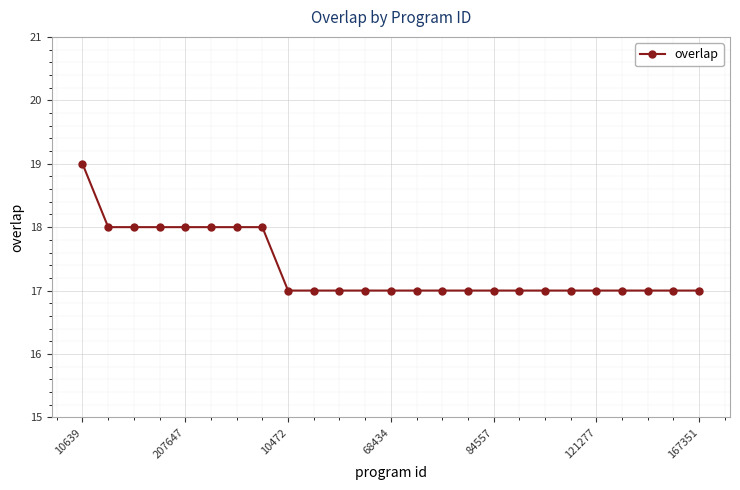

What is the value of the 20th point from the left?

17